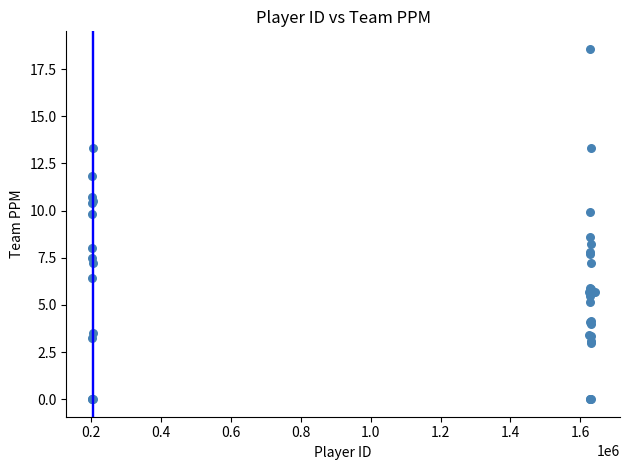

What Y value in the scatter plot is closest to 9?

8.6